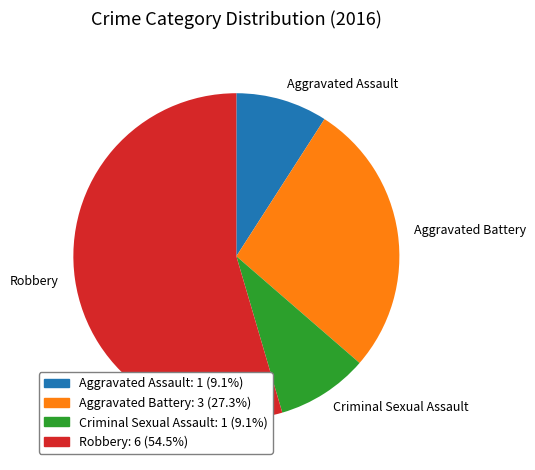

Which category has the biggest portion of the pie?

Robbery